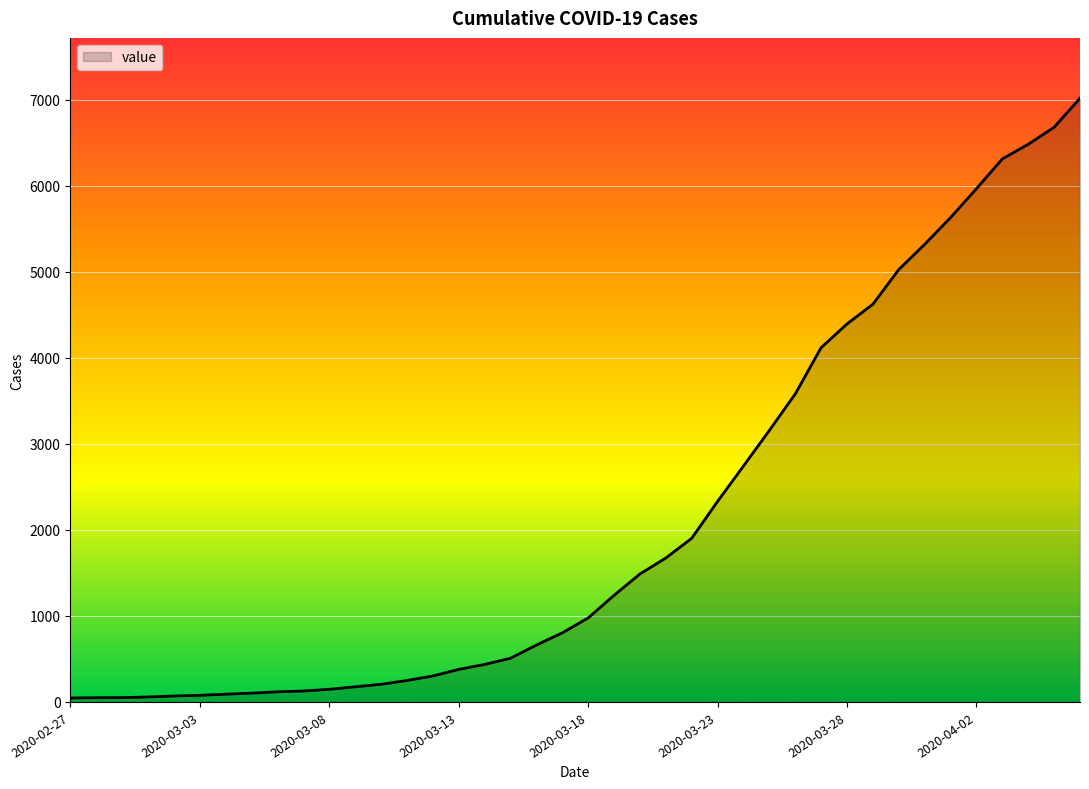

What is the difference between the maximum and minimum values?

6971